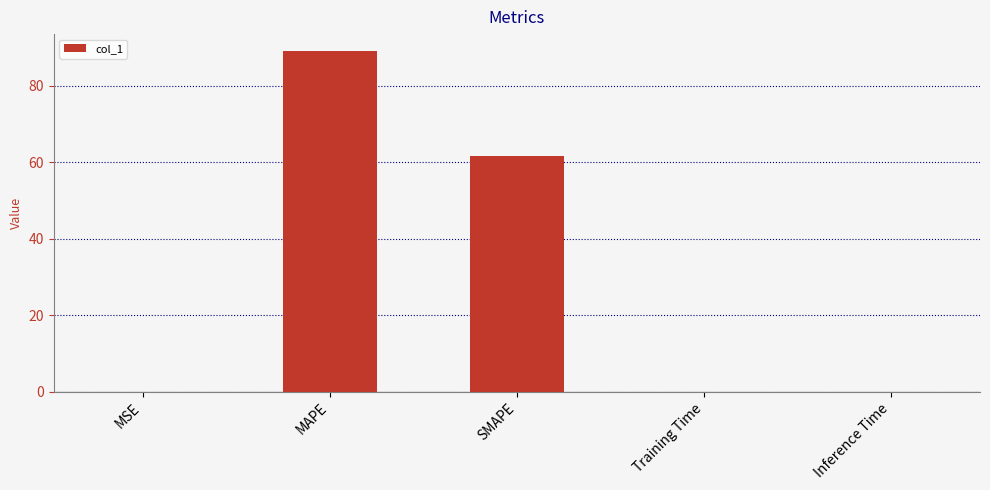

At which category does the chart reach its peak across all series?

MAPE